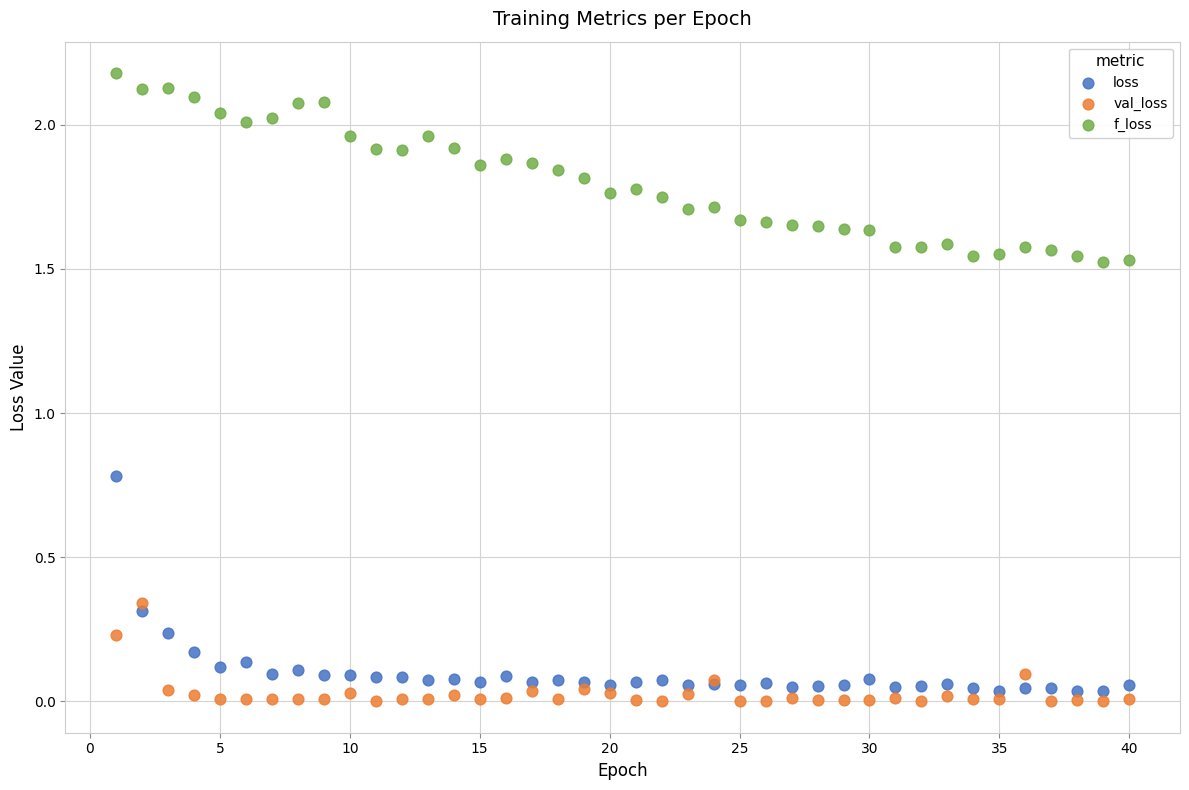

What is the X range (max minus min) for the scatter plot?

39.0